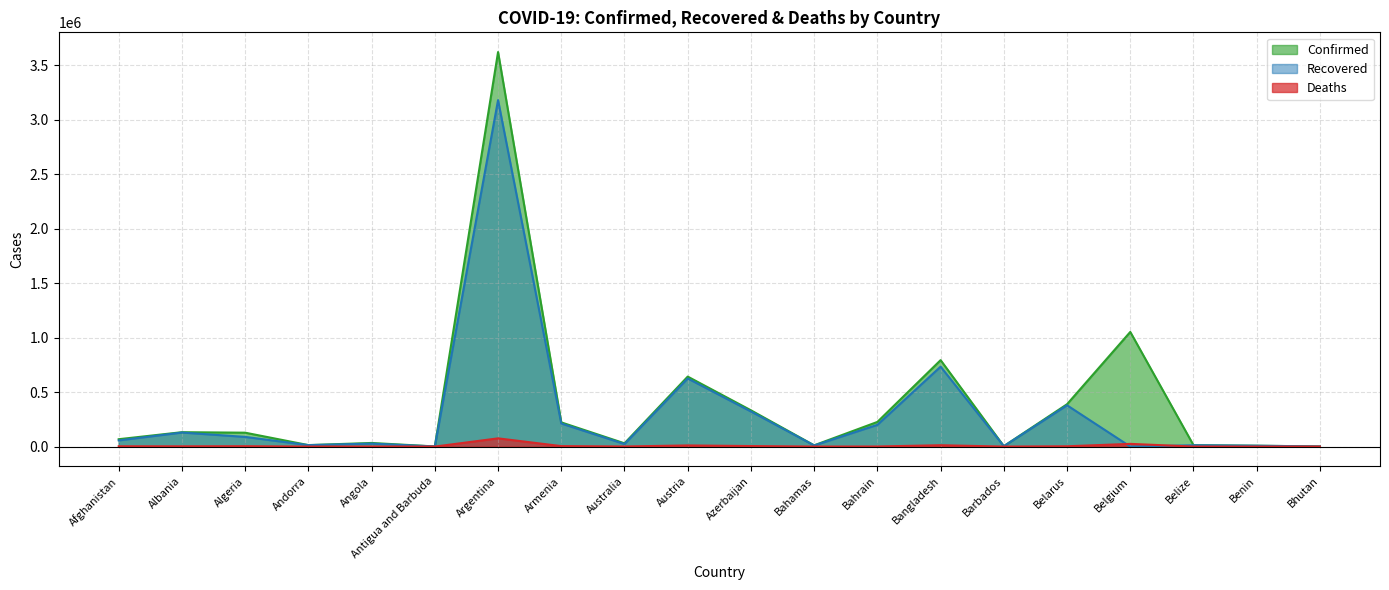

What are all the series names shown in the legend?

Confirmed, Recovered, Deaths